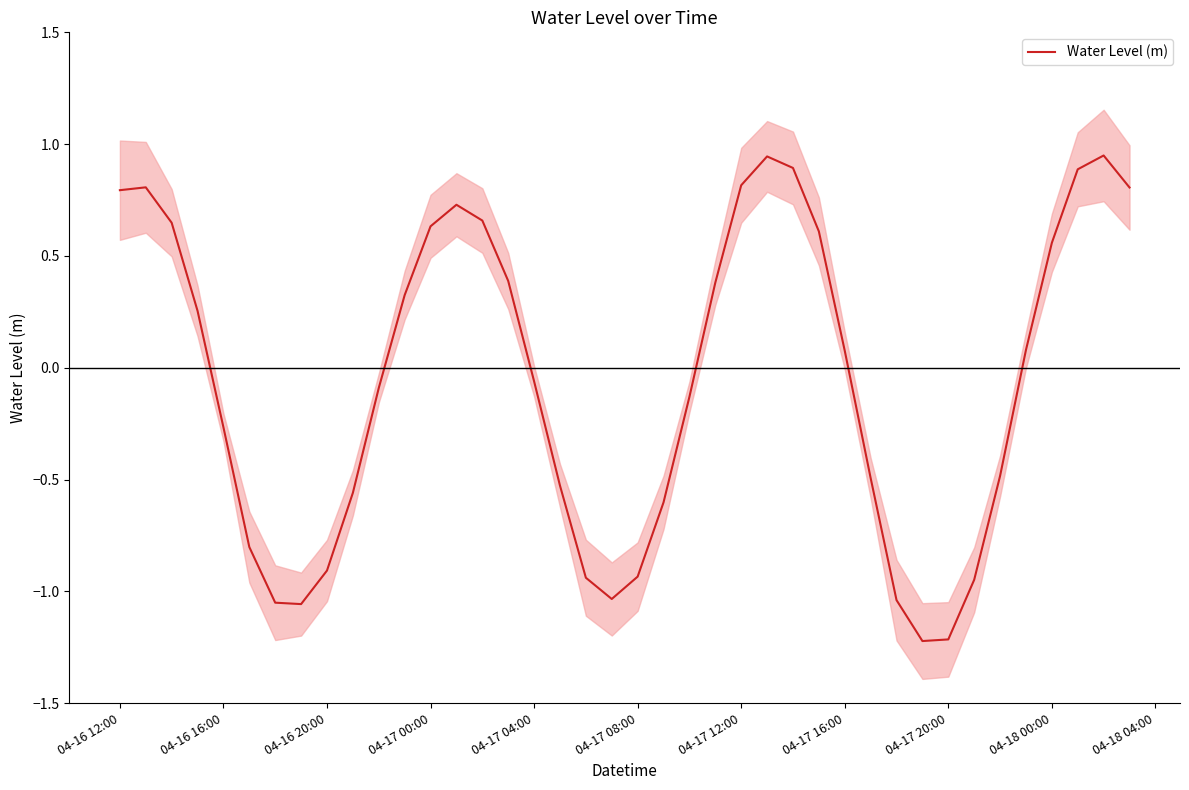

At which label does the data first exceed 0?

04-16 12:00